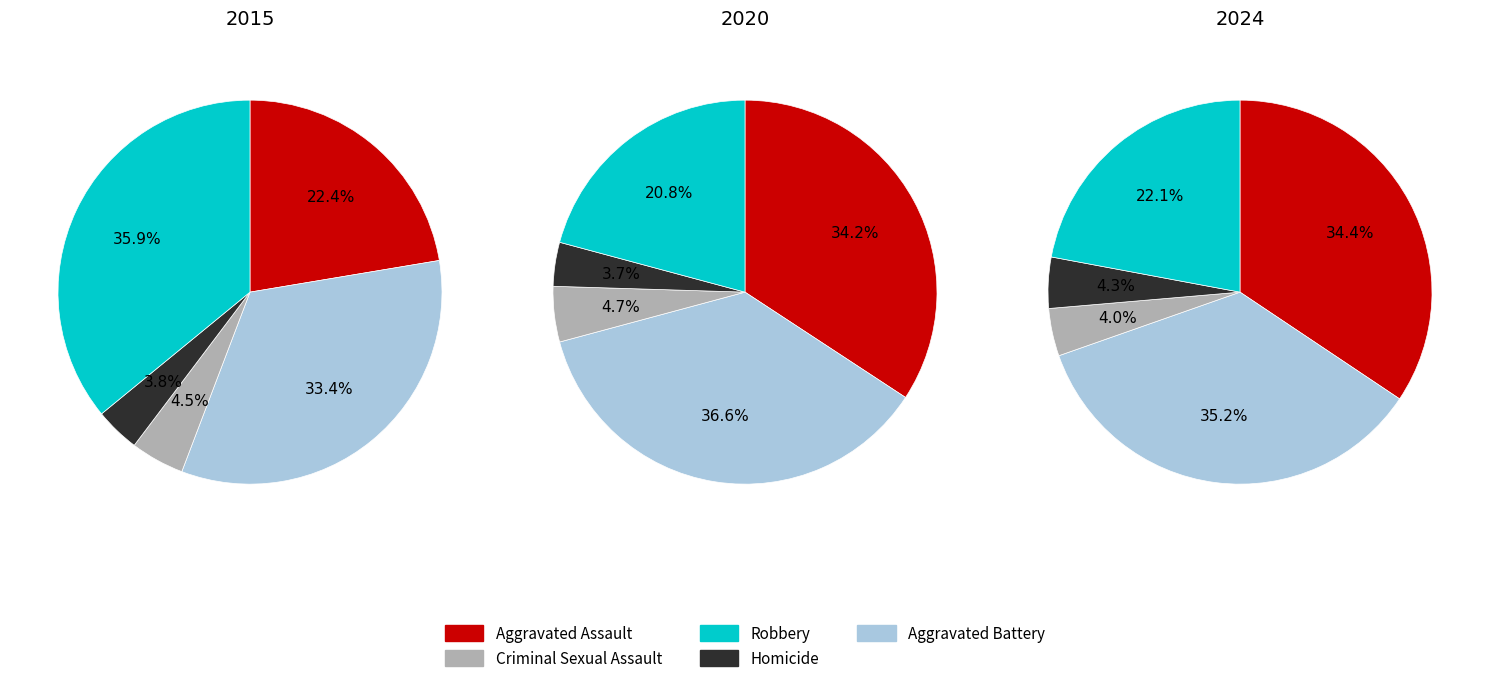

Does 1 represent more than half of the total?

No